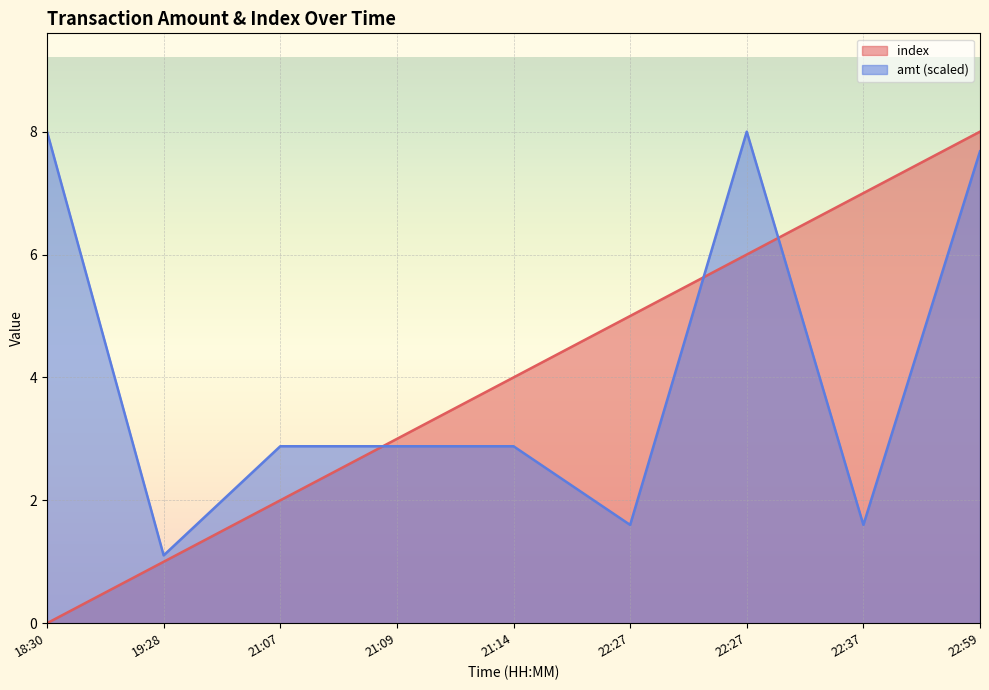

What is the difference between the maximum and minimum values in the amt series?

6.9